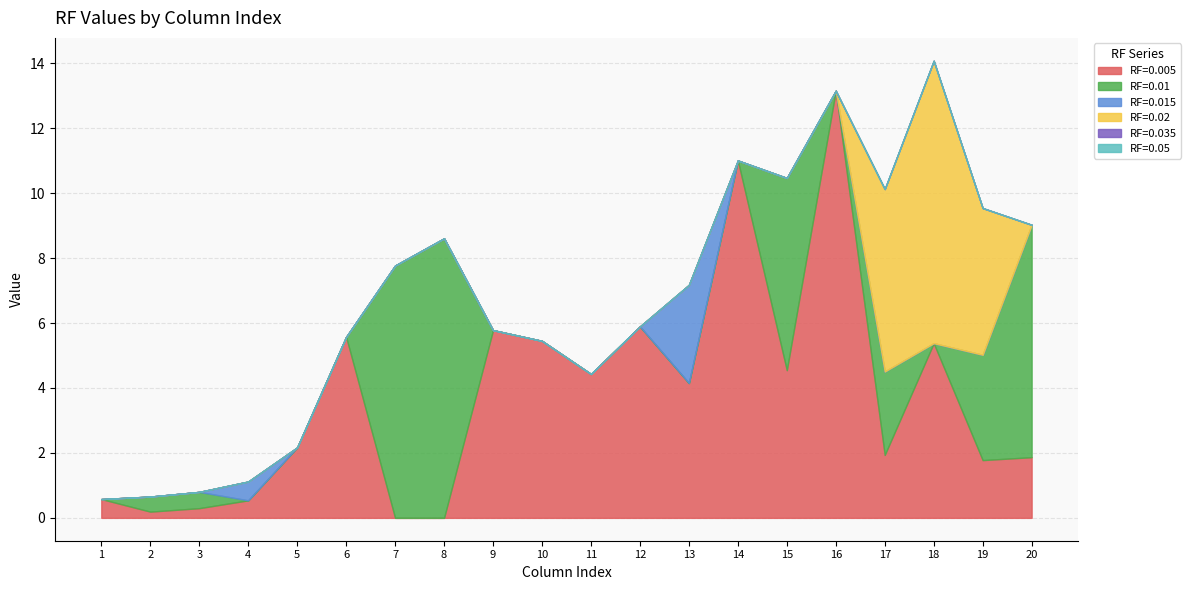

Which category has the highest value across all series?

16